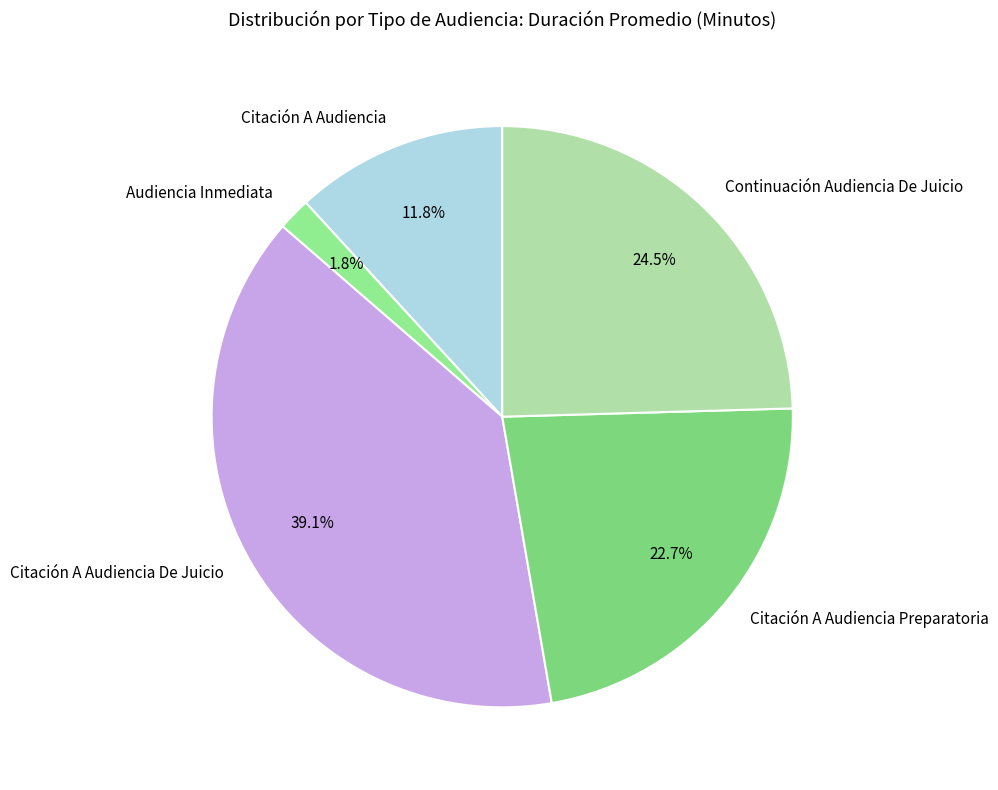

Between Citación A Audiencia Preparatoria and Continuación Audiencia De Juicio, which is larger?

Continuación Audiencia De Juicio